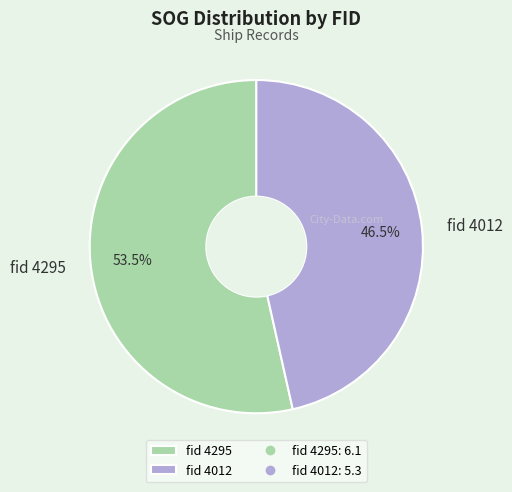

Rank the categories by value from lowest to highest.

fid 4012, fid 4295